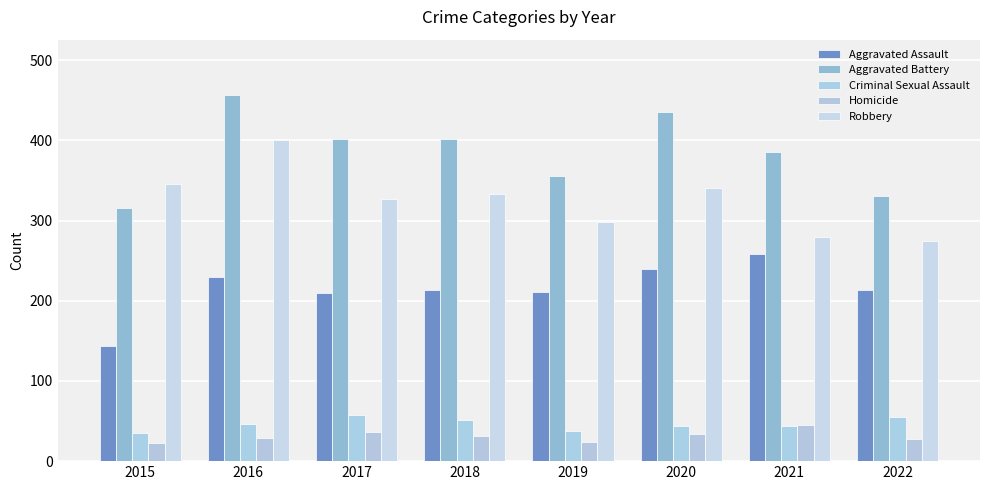

Which series has the largest total across all categories?

Aggravated Battery